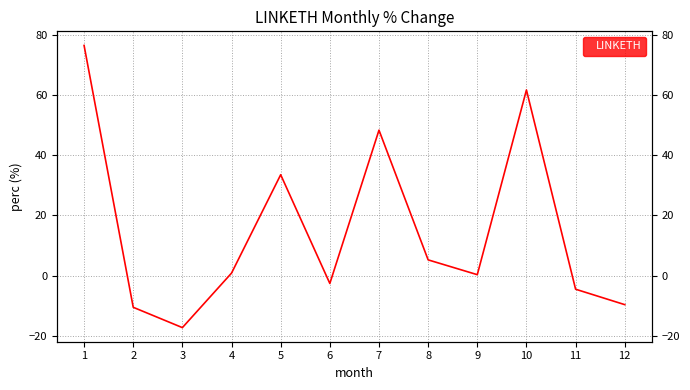

How many points are higher than both their immediate neighbors (excluding endpoints)?

3